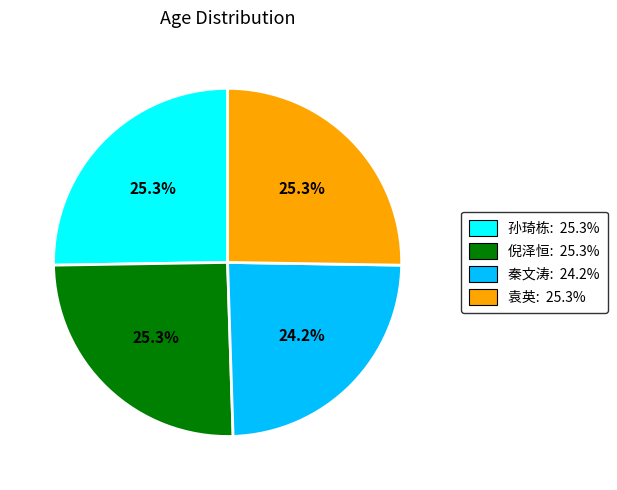

Does 倪泽恒 account for over 50% of the chart?

No